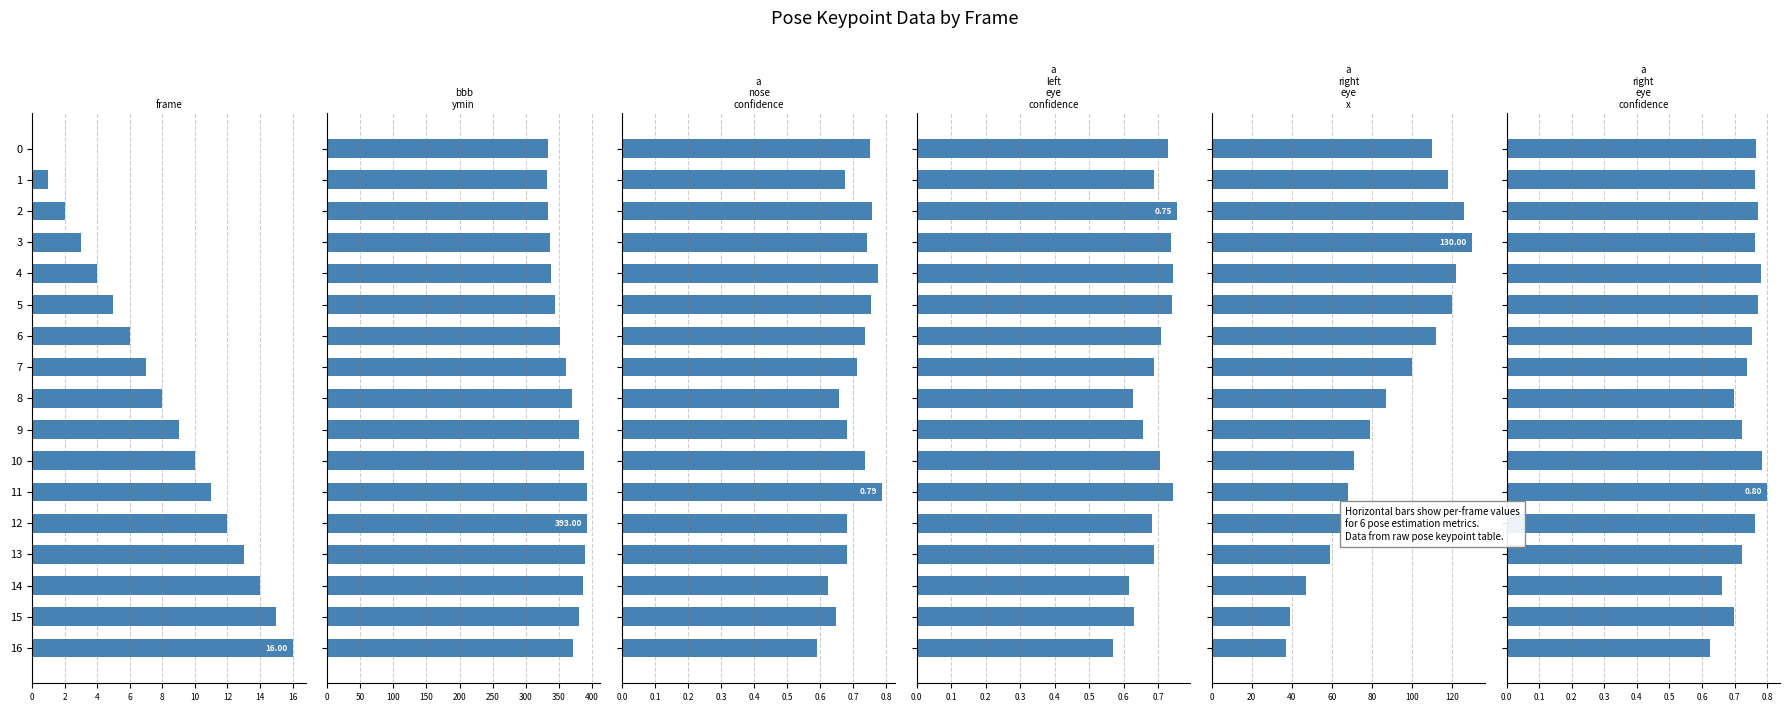

Reading left to right, list all the values displayed in this chart.

frame: 0.0	1.0	2.0	3.0	4.0	5.0	6.0	7.0	8.0	9.0	10.0	11.0	12.0	13.0	14.0	15.0	16.0
bbb_ymin: 333.0	332.0	334.0	336.0	338.0	344.0	351.0	360.0	370.0	381.0	388.0	392.0	393.0	390.0	386.0	380.0	371.0
a_nose_confidence: 0.7	0.7	0.8	0.7	0.8	0.8	0.7	0.7	0.7	0.7	0.7	0.8	0.7	0.7	0.6	0.6	0.6
a_left_eye_confidence: 0.7	0.7	0.8	0.7	0.7	0.7	0.7	0.7	0.6	0.7	0.7	0.7	0.7	0.7	0.6	0.6	0.6
a_right_eye_x: 110.0	118.0	126.0	130.0	122.0	120.0	112.0	100.0	87.0	79.0	71.0	68.0	65.0	59.0	47.0	39.0	37.0
a_right_eye_confidence: 0.8	0.8	0.8	0.8	0.8	0.8	0.8	0.7	0.7	0.7	0.8	0.8	0.8	0.7	0.7	0.7	0.6